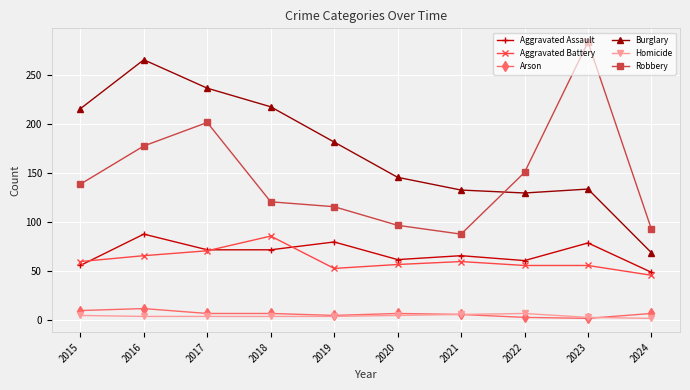

At which category does Aggravated Battery reach its first local valley?

2019